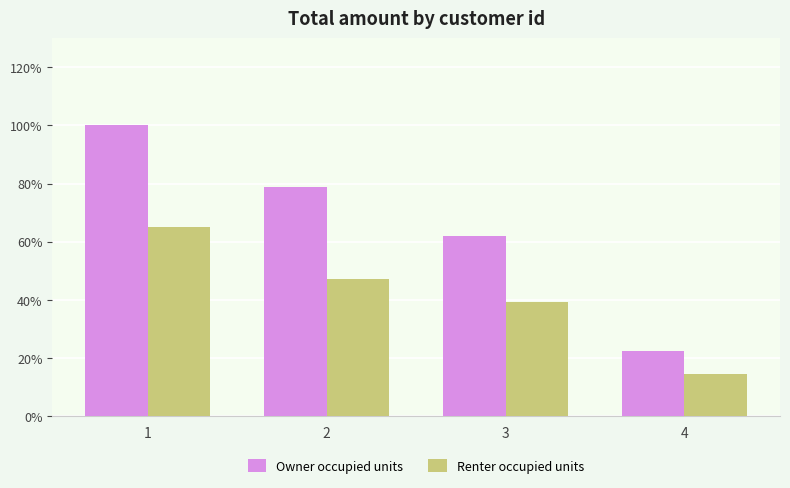

Is it true that Renter occupied units equals 70.0 at 3?

False